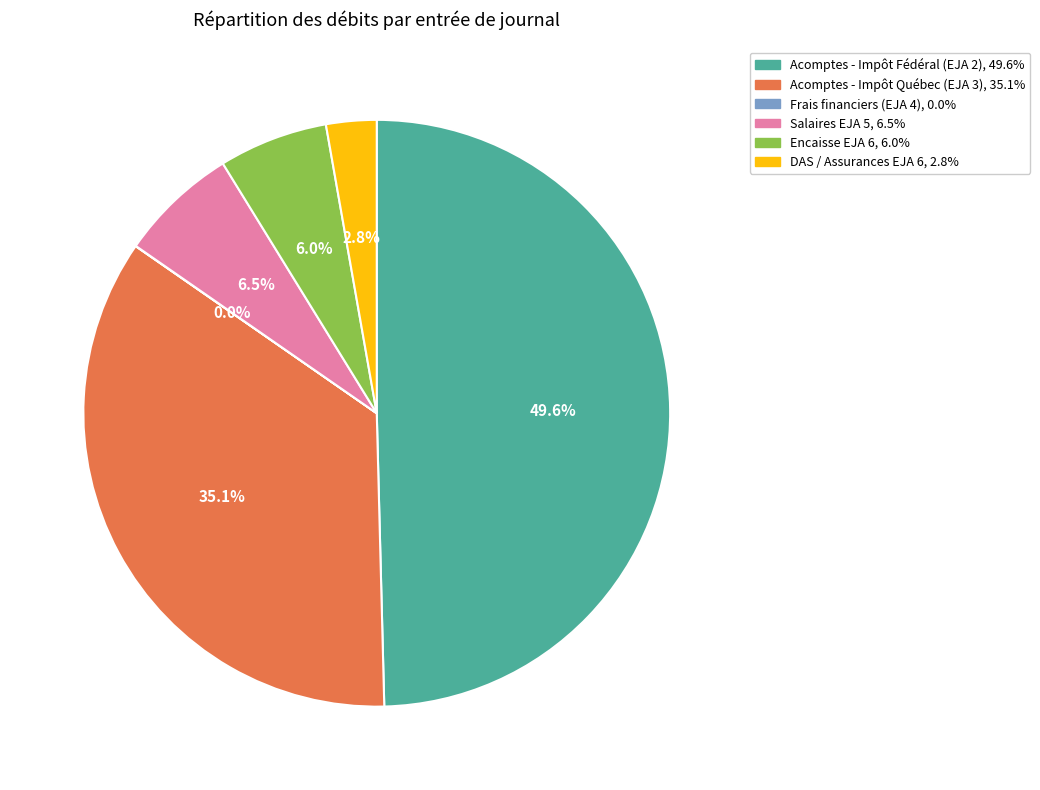

Is Acomptes - Impôt Québec (EJA 3) the majority of the pie?

No